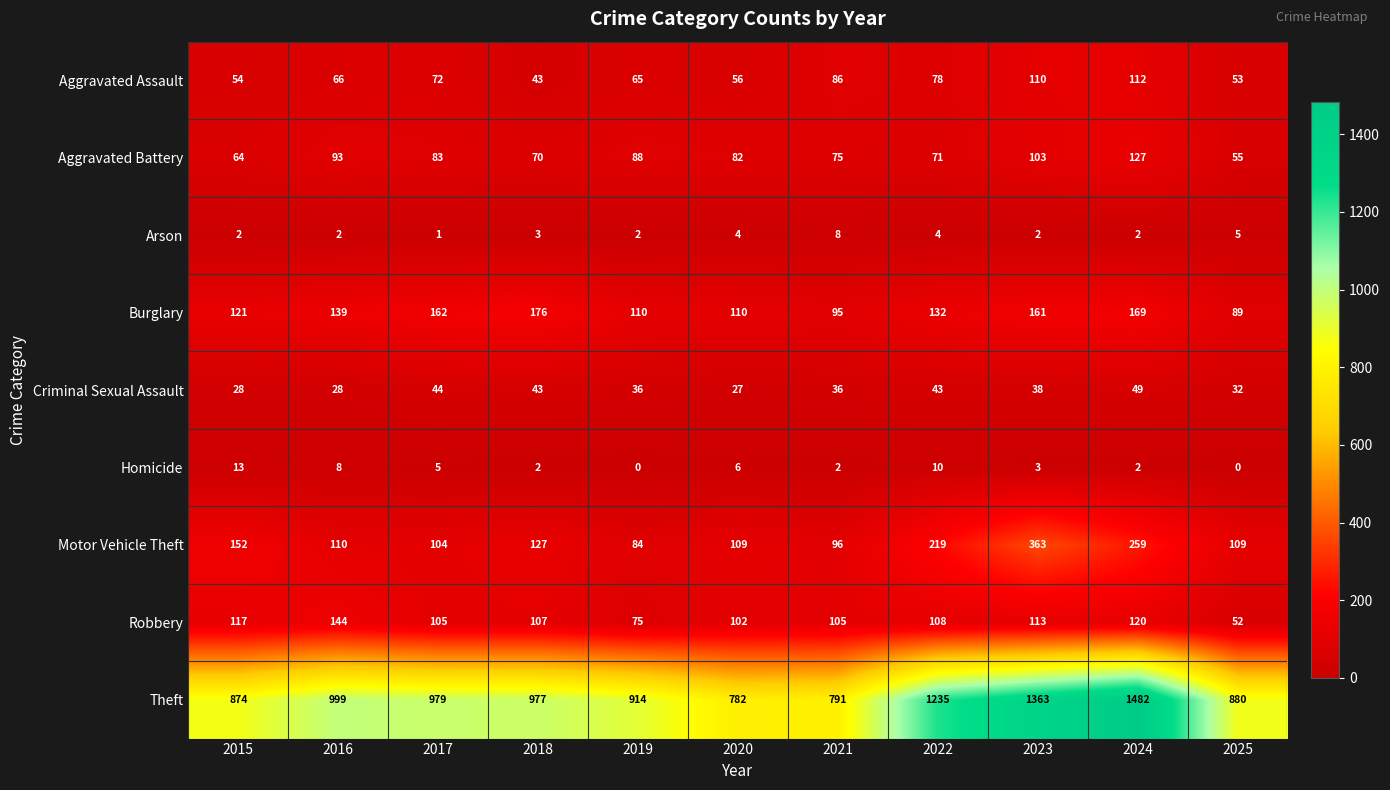

Rank the series at 2020 from highest to lowest value.

Theft, Burglary, Motor Vehicle Theft, Robbery, Aggravated Battery, Aggravated Assault, Criminal Sexual Assault, Homicide, Arson